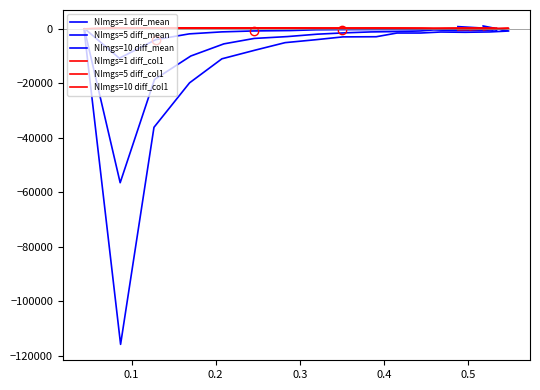

What is the maximum value shown in the chart?

1084.1